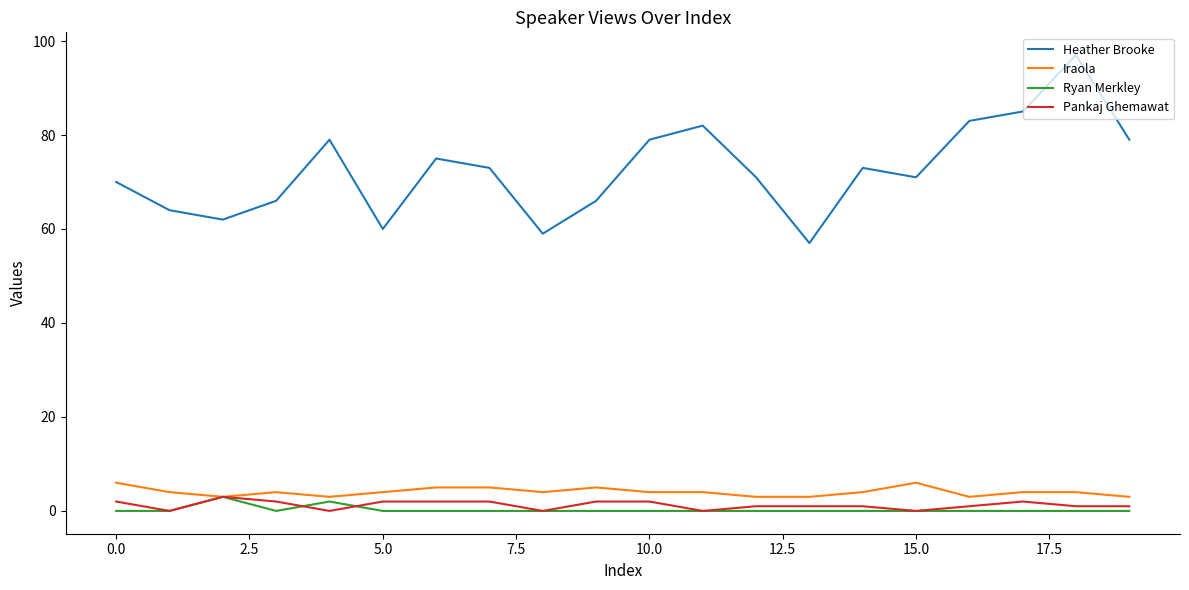

Which series has the largest total across all categories?

Heather Brooke